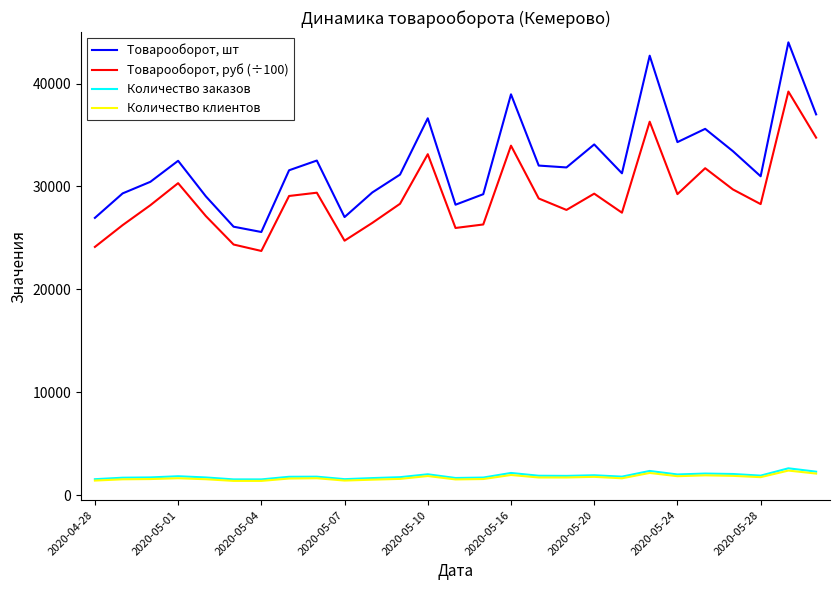

What is the average value of the Количество заказов series?

1858.1